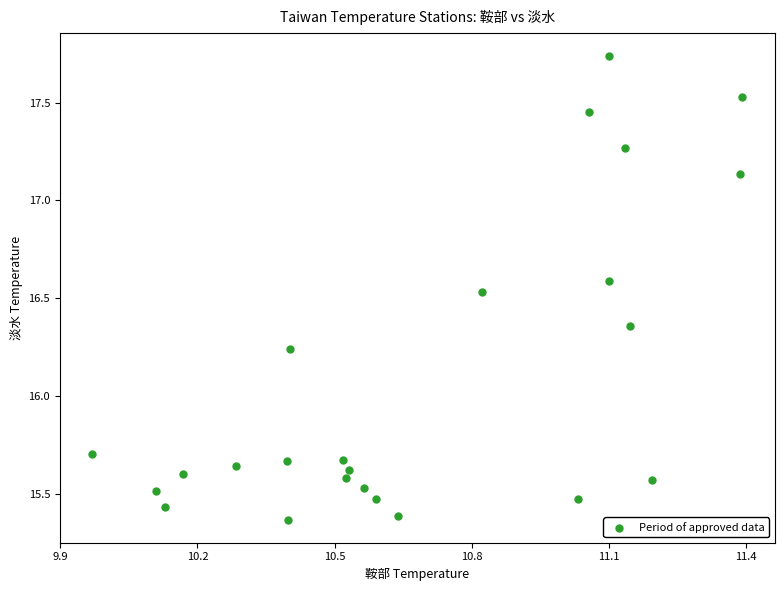

What is the range of Y values (max minus min)?

2.4